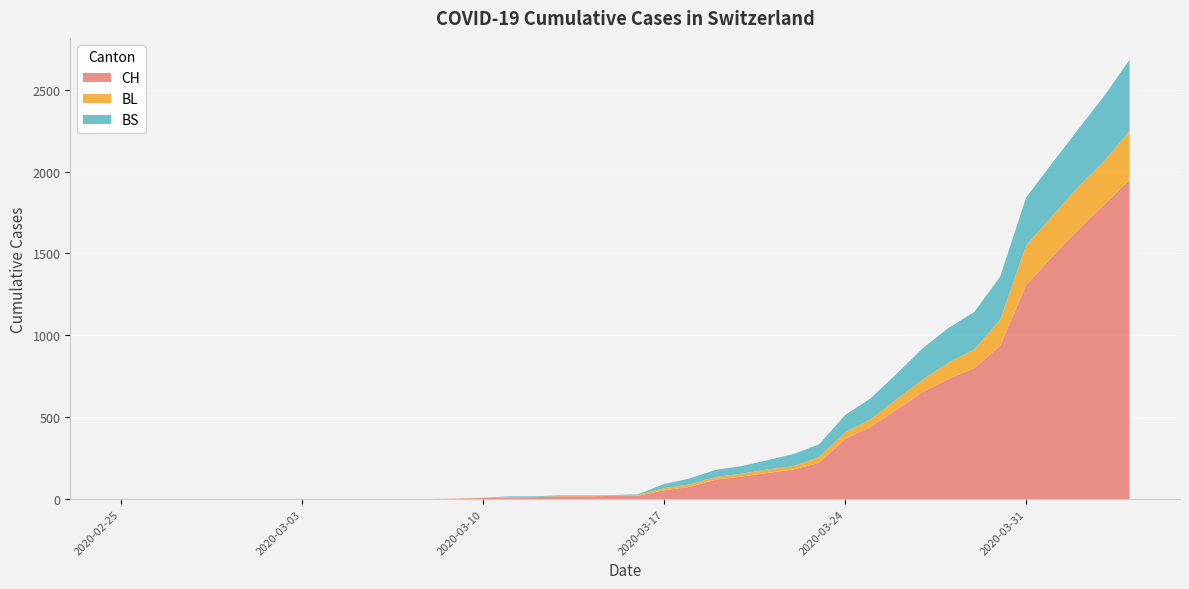

Reading left to right, list all the values displayed in this chart.

CH: 2020-02-25=0	2020-02-26=0	2020-02-27=0	2020-02-28=0	2020-02-29=0	2020-03-01=0	2020-03-02=0	2020-03-03=0	2020-03-04=0	2020-03-05=0	2020-03-06=1	2020-03-07=1	2020-03-08=1	2020-03-09=3	2020-03-10=7	2020-03-11=11	2020-03-12=12	2020-03-13=17	2020-03-14=17	2020-03-15=20	2020-03-16=21	2020-03-17=54	2020-03-18=75	2020-03-19=119	2020-03-20=138	2020-03-21=160	2020-03-22=181	2020-03-23=222	2020-03-24=368	2020-03-25=443	2020-03-26=546	2020-03-27=654	2020-03-28=734	2020-03-29=800	2020-03-30=938	2020-03-31=1307	2020-04-01=1478	2020-04-02=1643	2020-04-03=1795	2020-04-04=1950
BL: 2020-02-25=0	2020-02-26=0	2020-02-27=0	2020-02-28=0	2020-02-29=0	2020-03-01=0	2020-03-02=0	2020-03-03=0	2020-03-04=0	2020-03-05=0	2020-03-06=0	2020-03-07=0	2020-03-08=0	2020-03-09=1	2020-03-10=2	2020-03-11=2	2020-03-12=2	2020-03-13=2	2020-03-14=2	2020-03-15=5	2020-03-16=5	2020-03-17=13	2020-03-18=16	2020-03-19=16	2020-03-20=18	2020-03-21=21	2020-03-22=21	2020-03-23=35	2020-03-24=40	2020-03-25=46	2020-03-26=65	2020-03-27=76	2020-03-28=100	2020-03-29=115	2020-03-30=158	2020-03-31=242	2020-04-01=249	2020-04-02=262	2020-04-03=266	2020-04-04=298
BS: 2020-02-25=0	2020-02-26=0	2020-02-27=0	2020-02-28=0	2020-02-29=0	2020-03-01=0	2020-03-02=0	2020-03-03=0	2020-03-04=0	2020-03-05=0	2020-03-06=0	2020-03-07=0	2020-03-08=0	2020-03-09=0	2020-03-10=0	2020-03-11=4	2020-03-12=4	2020-03-13=4	2020-03-14=4	2020-03-15=0	2020-03-16=4	2020-03-17=25	2020-03-18=36	2020-03-19=44	2020-03-20=46	2020-03-21=57	2020-03-22=73	2020-03-23=78	2020-03-24=105	2020-03-25=128	2020-03-26=155	2020-03-27=191	2020-03-28=211	2020-03-29=228	2020-03-30=263	2020-03-31=292	2020-04-01=323	2020-04-02=350	2020-04-03=397	2020-04-04=434